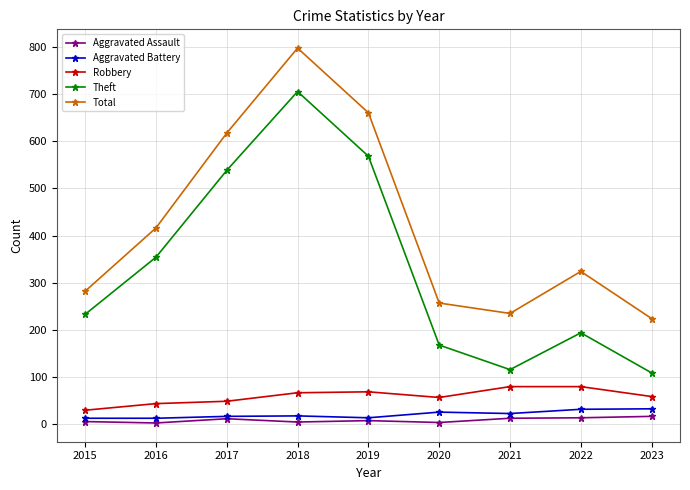

What is the minimum value for Theft?

109